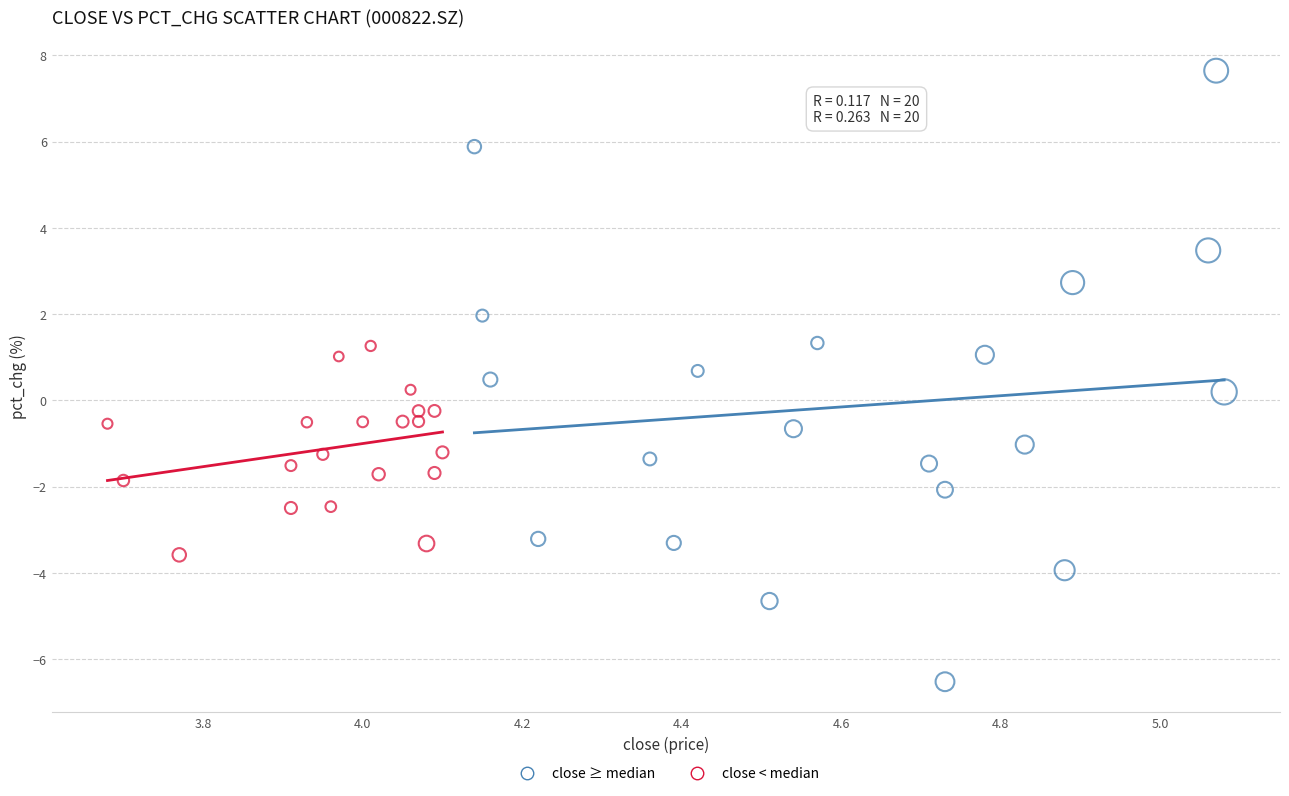

Which series has the largest Y range (max minus min)?

close ≥ median